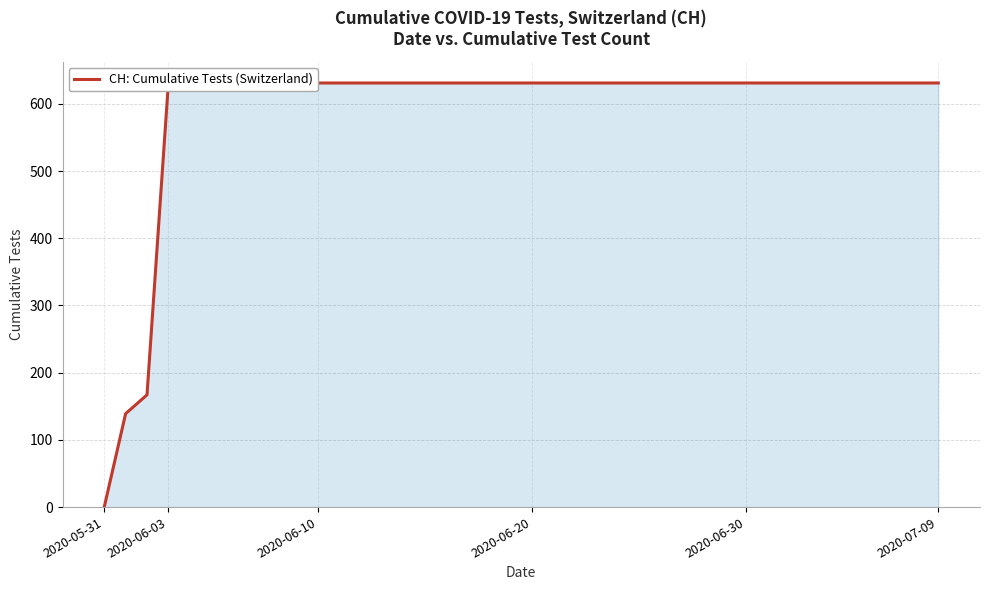

How many lines are shown in the chart?

1